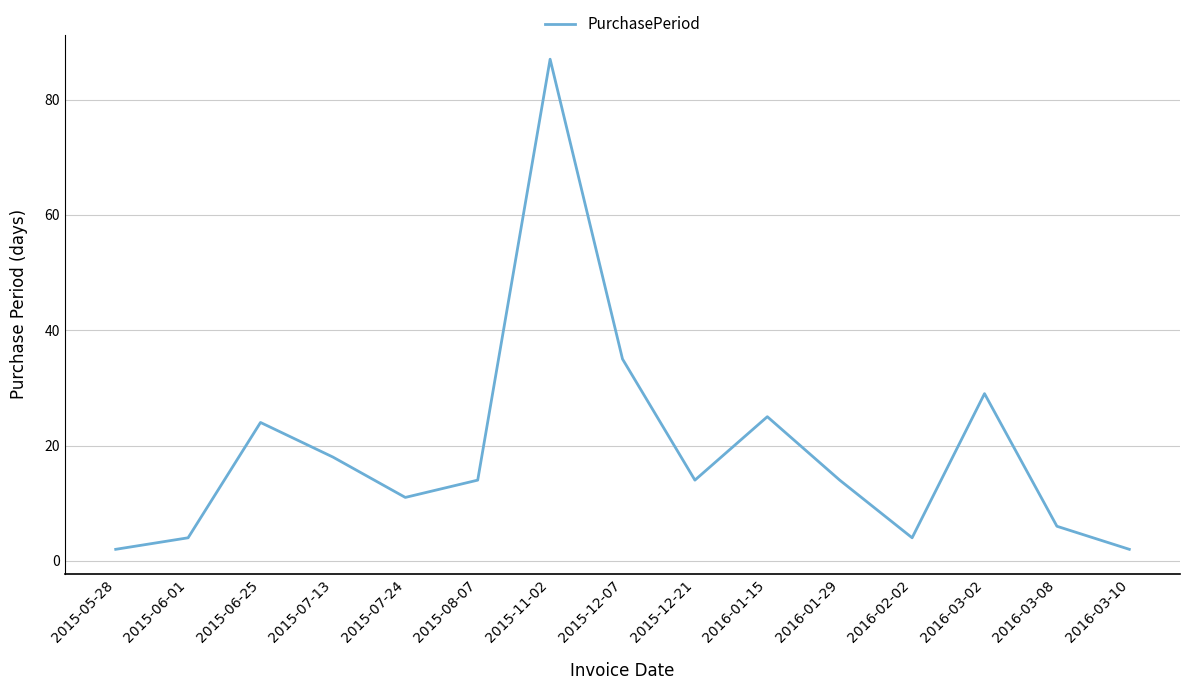

What position from the left is 2015-08-07?

6